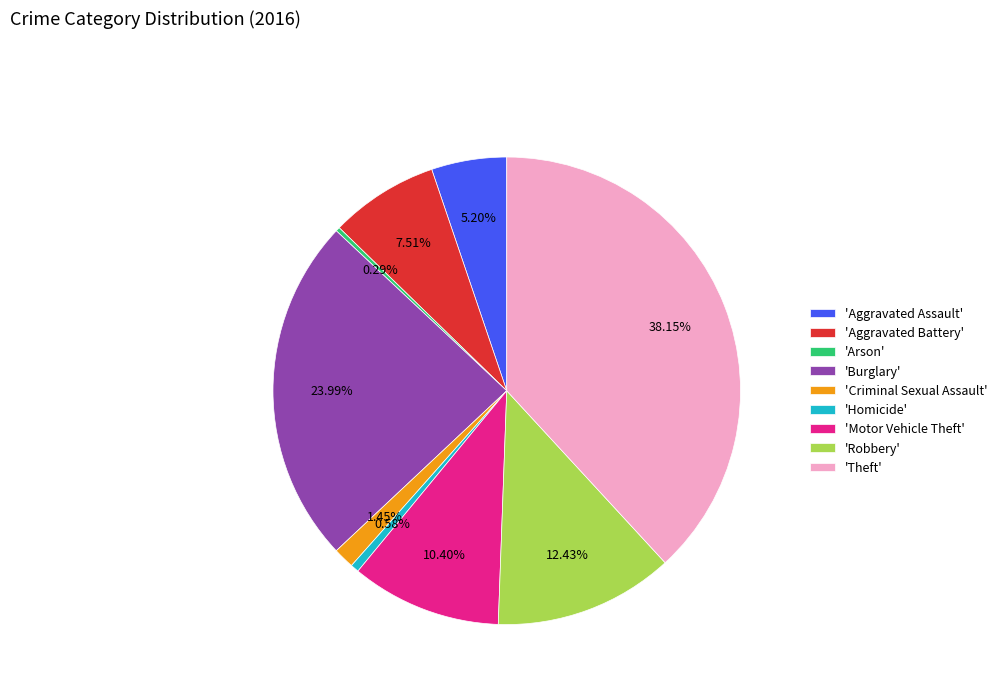

Approximately how many times larger is the value at 'Theft' compared to 'Robbery'?

3.1